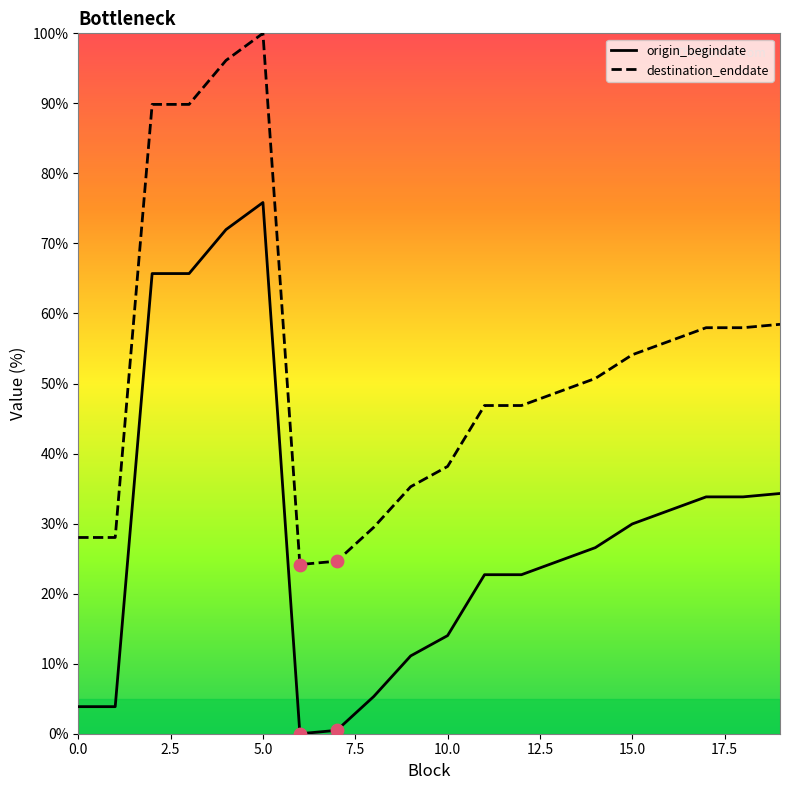

Which series has the largest total across all categories?

destination_enddate